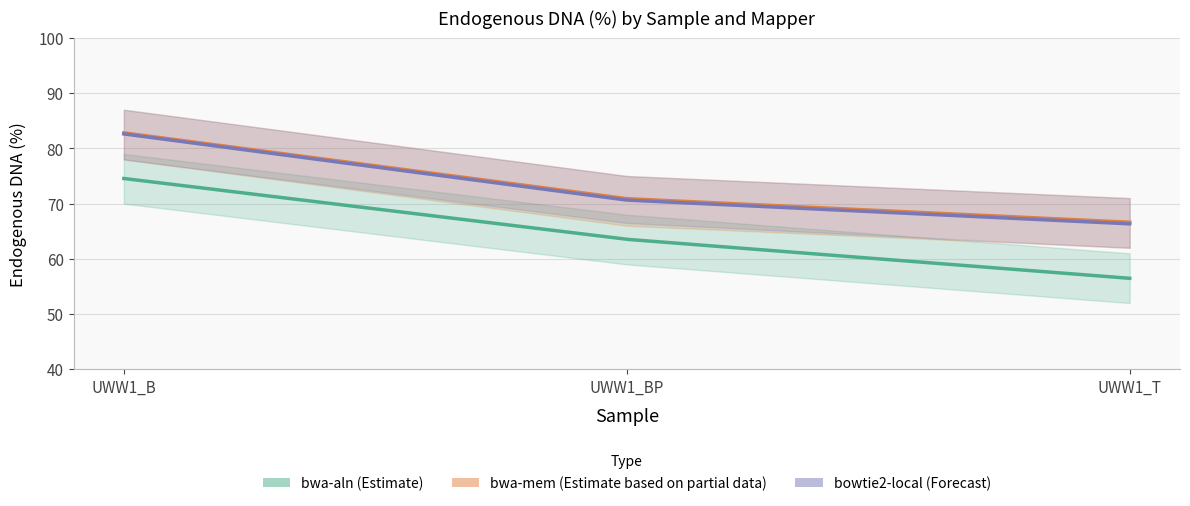

List the series in order of their peak value, lowest first.

bwa-aln_Endogenous_DNA, bowtie2-local_Endogenous_DNA, bwa-mem_Endogenous_DNA